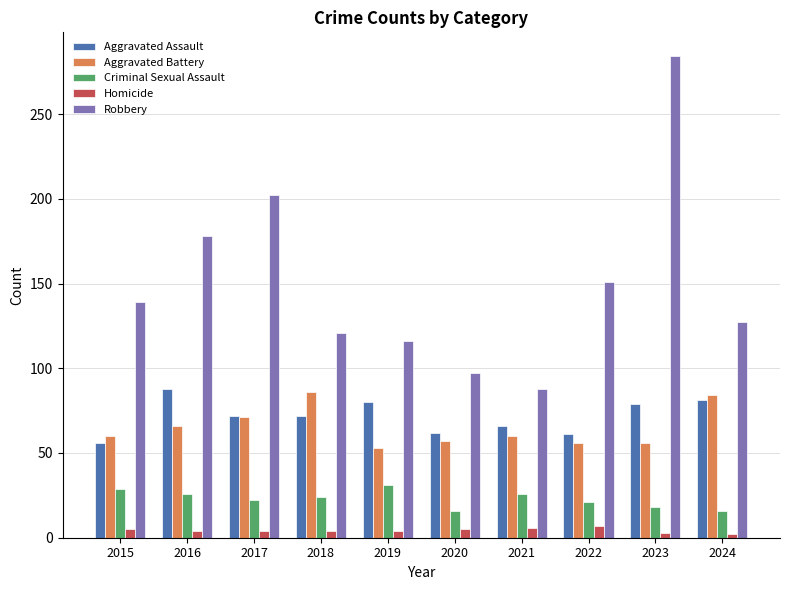

Which series has the largest total across all categories?

Robbery